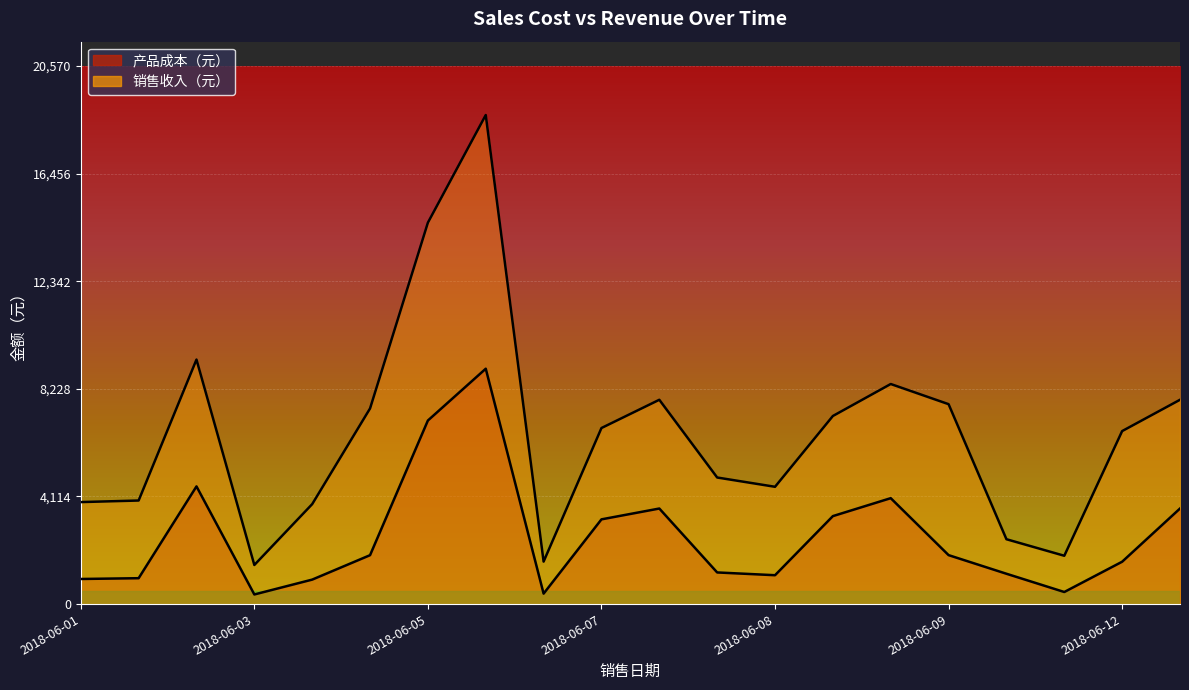

What is the difference between the second highest and second lowest values in the 产品成本（元） series?

6620